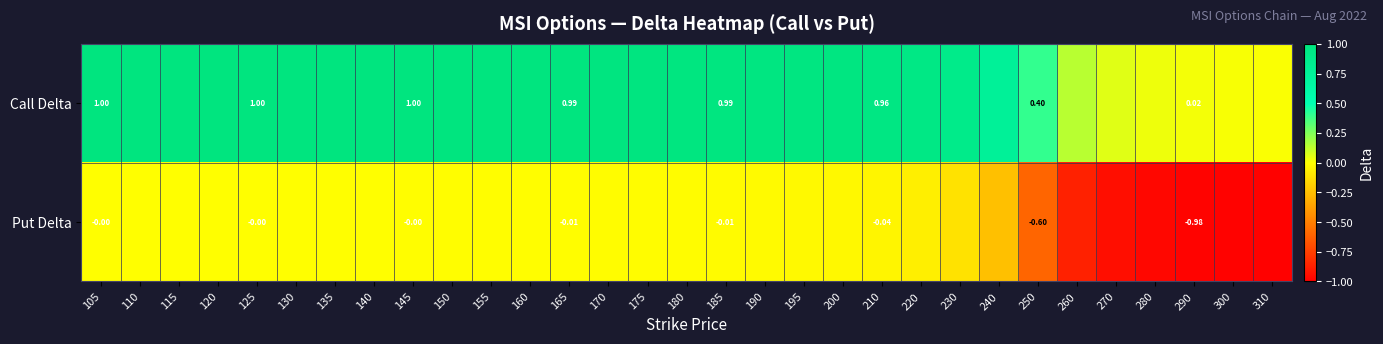

At how many categories does at least one series exceed 0?

31